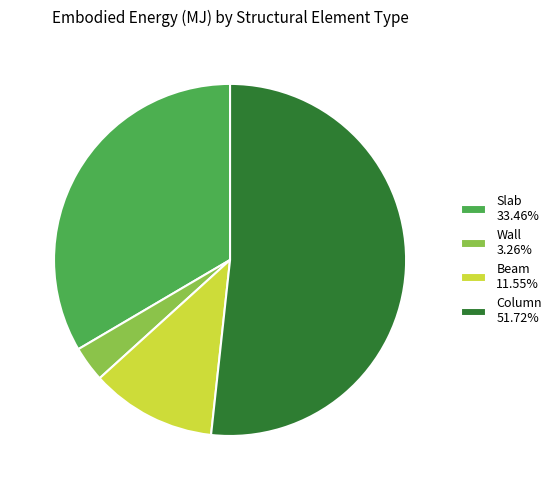

Which category has the smallest portion of the pie?

Wall